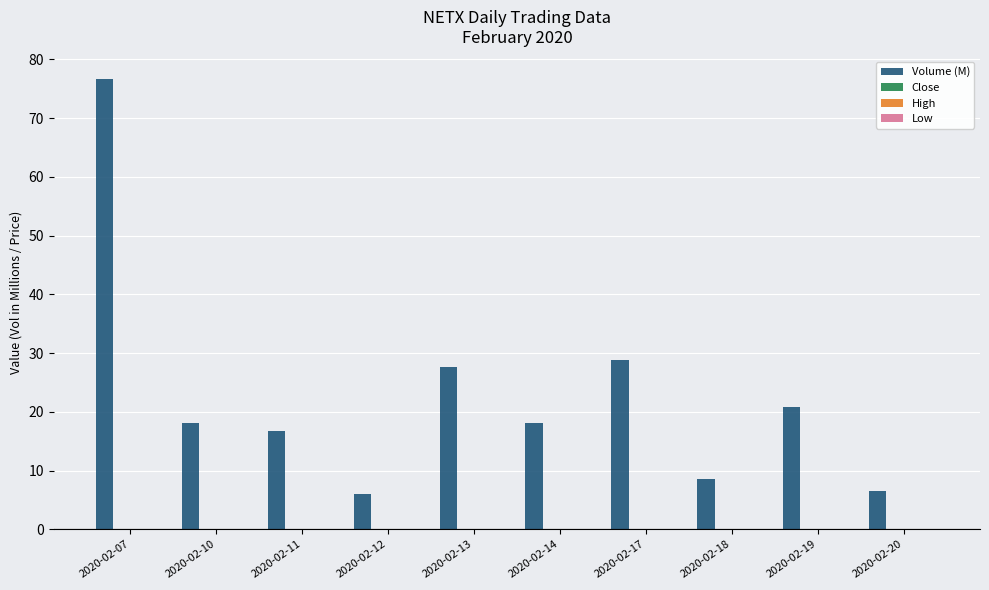

Count the number of categories in the chart.

10